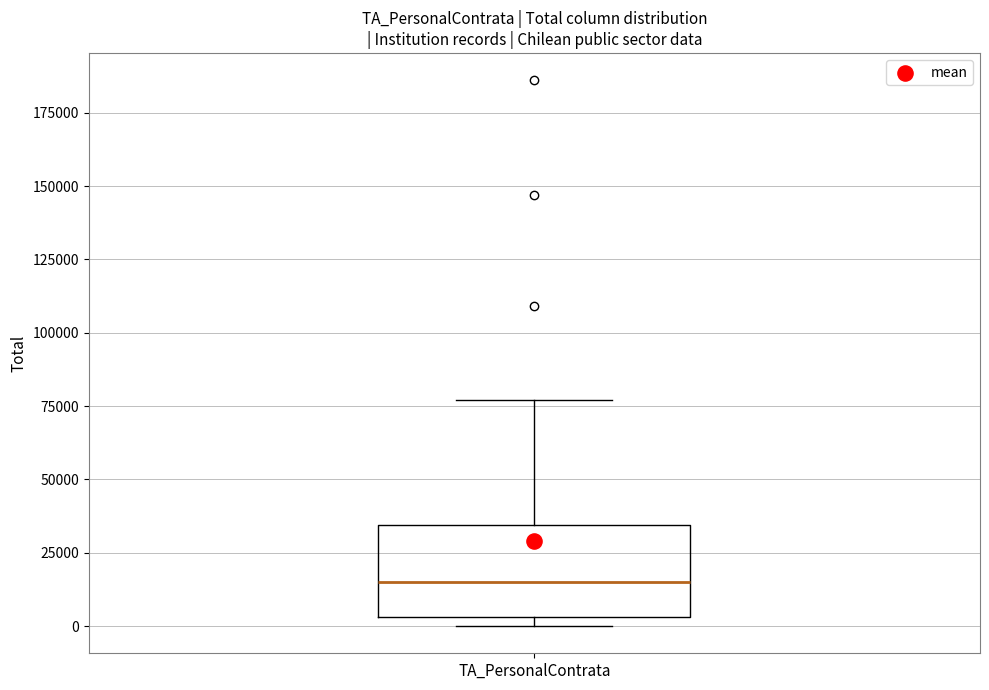

Transcribe this box plot: give where the median line is, the range the box spans, and where the two whiskers end, as read against the y-axis. The values are not printed on the chart, so give them approximately, as read against the axis.

median 15000, box 5000 to 35000, whiskers 0 to 75000